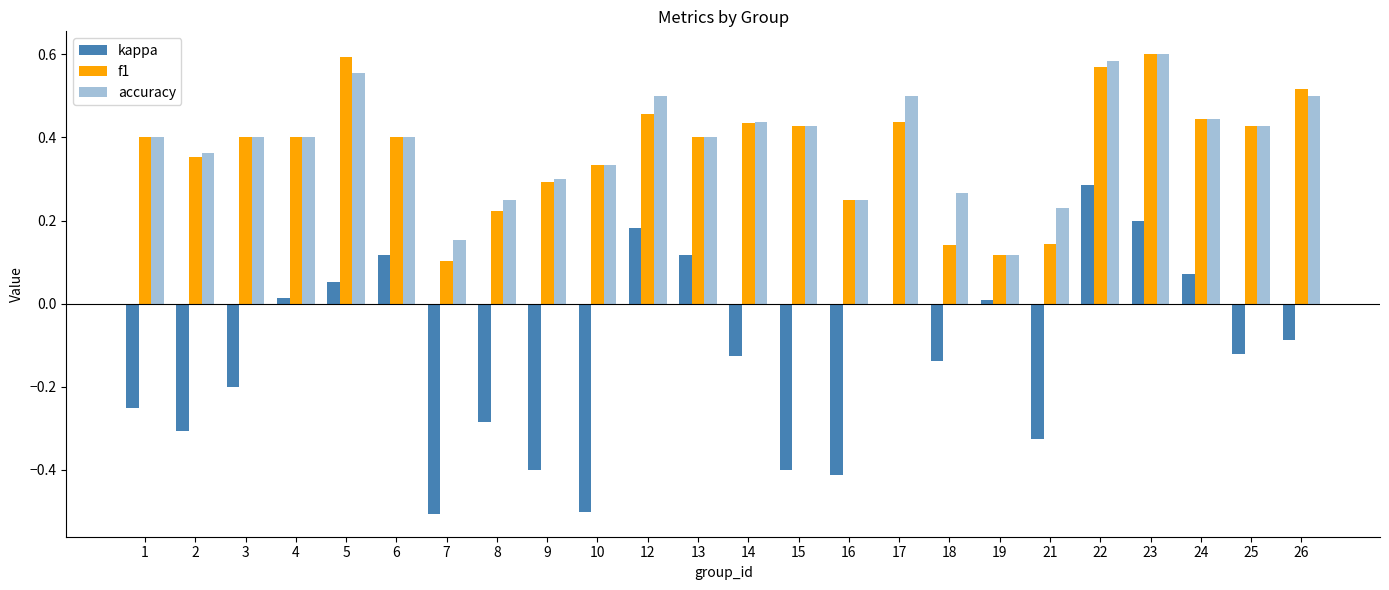

What is the difference between the maximum and minimum values in the kappa series?

0.8